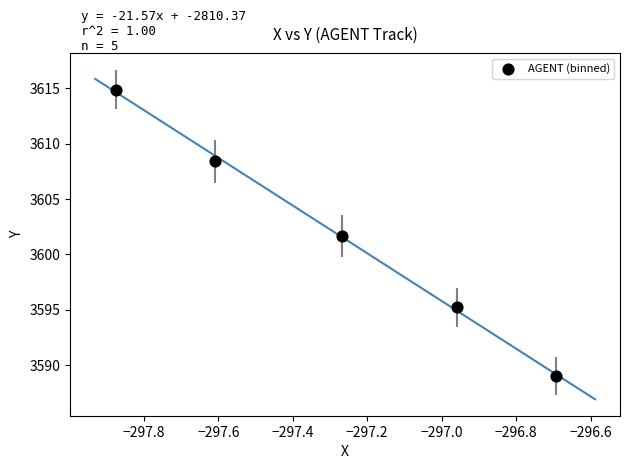

What is the average X value?

-297.3